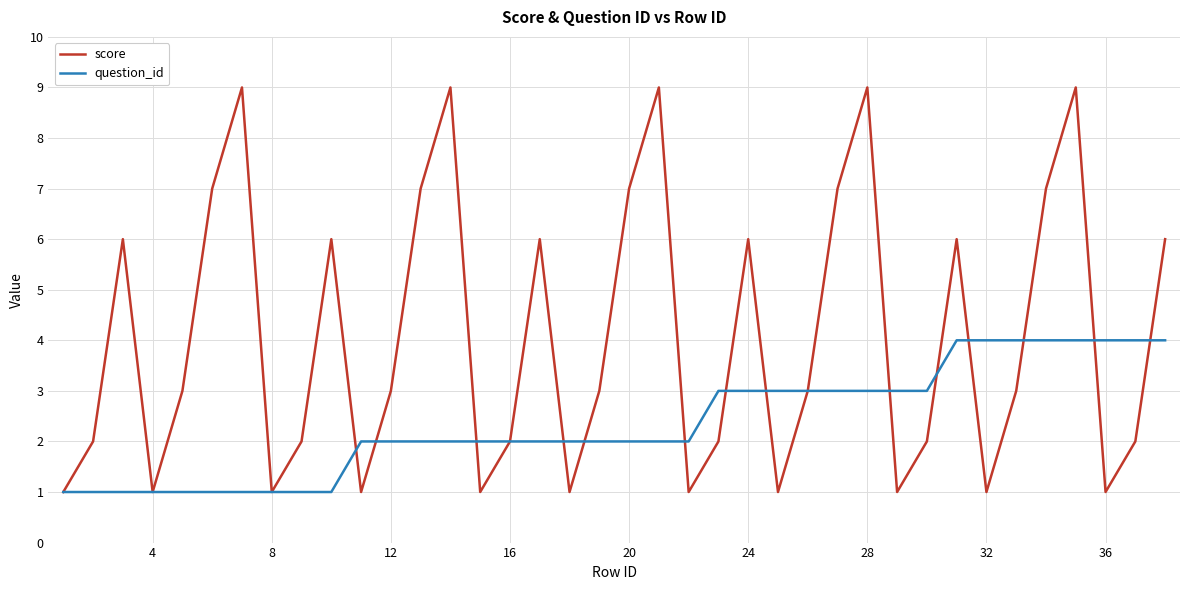

Does the chart have visible grid lines?

Yes